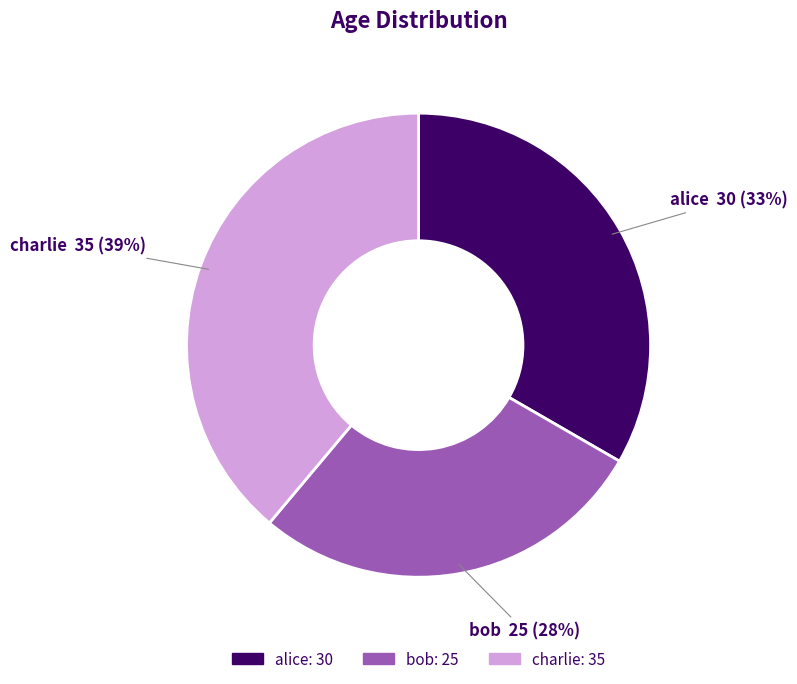

Does any single category account for the majority?

No